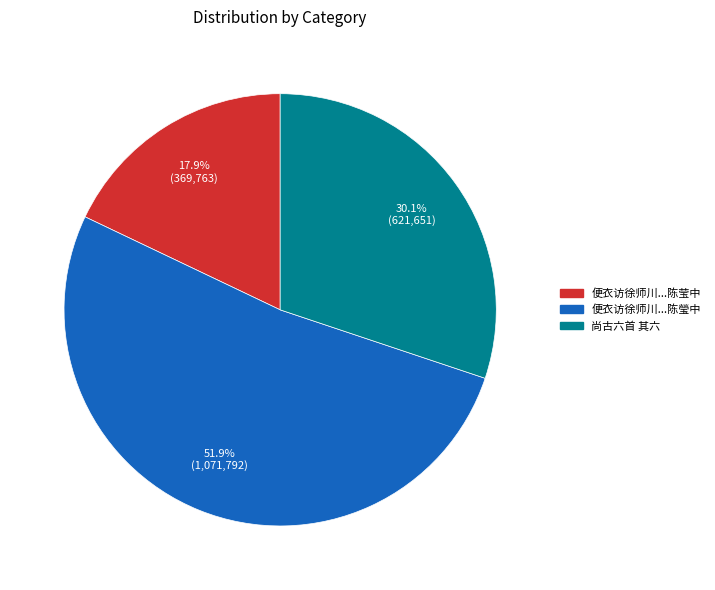

How many segments does this pie chart have?

3